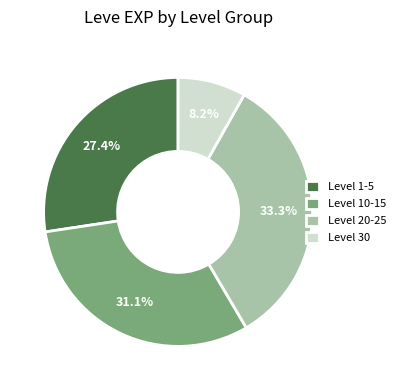

Does Level 1-5 represent more than half of the total?

No